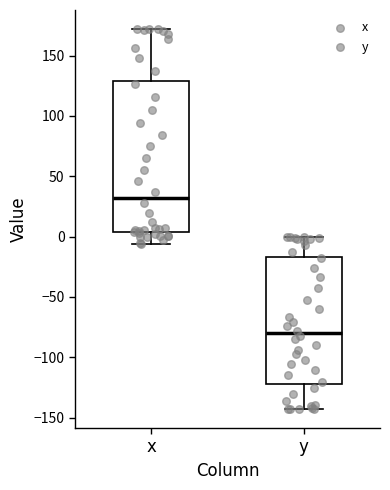

Which box's median line is the highest?

x